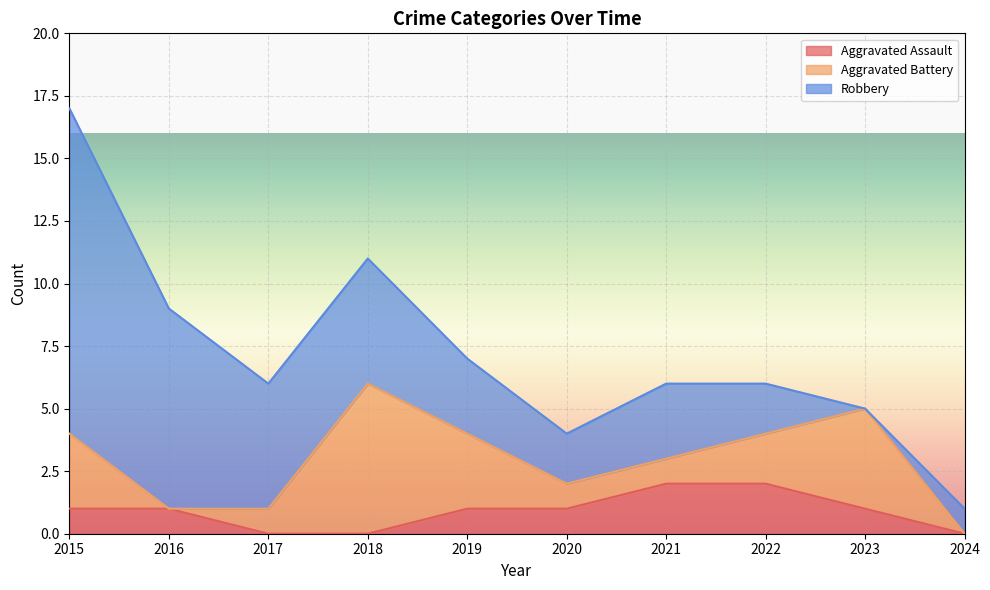

Which series has the largest range (max minus min)?

Robbery